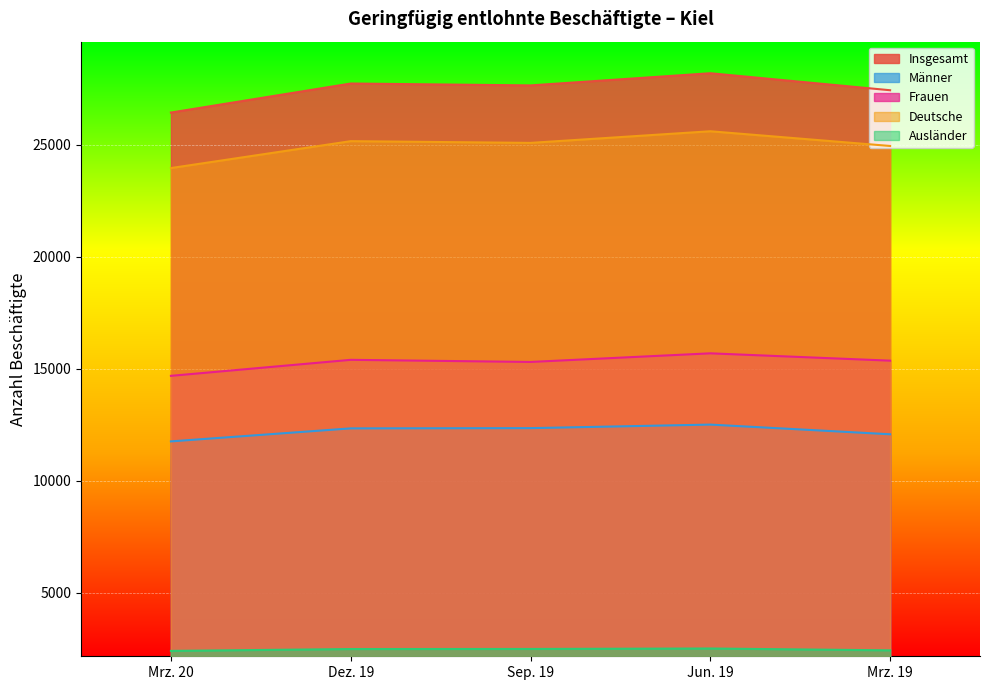

Reading right to left, extract all data points from this chart.

Insgesamt: Mrz. 19=27428	Jun. 19=28187	Sep. 19=27644	Dez. 19=27728	Mrz. 20=26432
Männer: Mrz. 19=12071	Jun. 19=12503	Sep. 19=12345	Dez. 19=12334	Mrz. 20=11753
Frauen: Mrz. 19=15357	Jun. 19=15684	Sep. 19=15299	Dez. 19=15394	Mrz. 20=14679
Deutsche: Mrz. 19=24940	Jun. 19=25597	Sep. 19=25078	Dez. 19=25155	Mrz. 20=23954
Ausländer: Mrz. 19=2426	Jun. 19=2508	Sep. 19=2488	Dez. 19=2484	Mrz. 20=2401